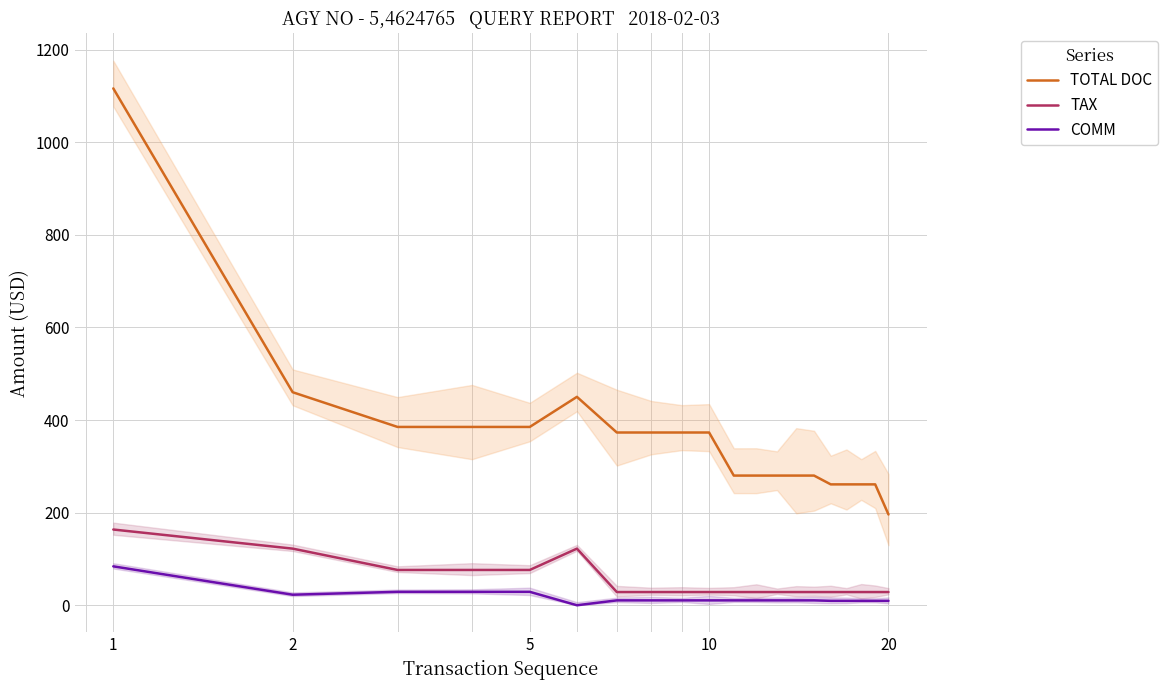

At which category does COMM reach its first local valley?

2